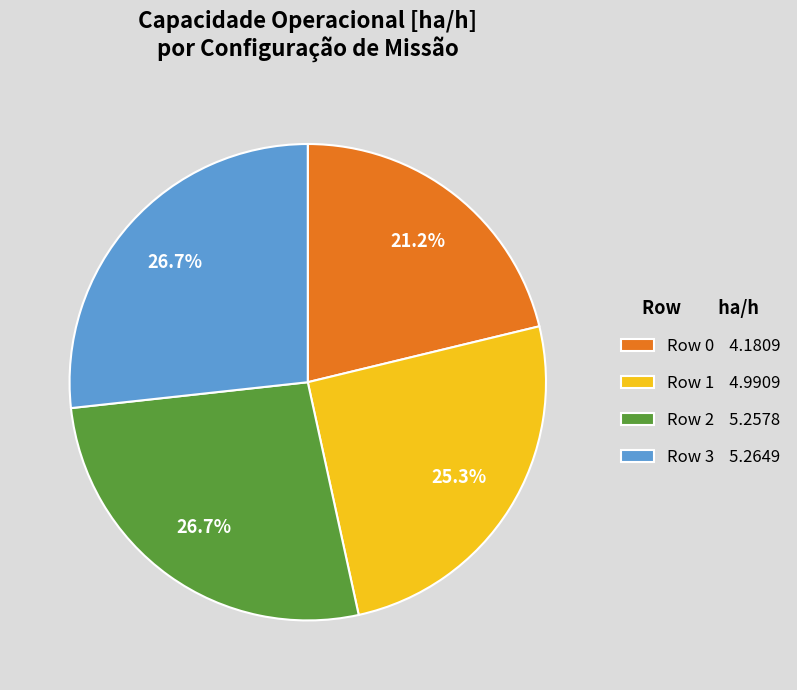

Does Row 3 account for over 50% of the chart?

No